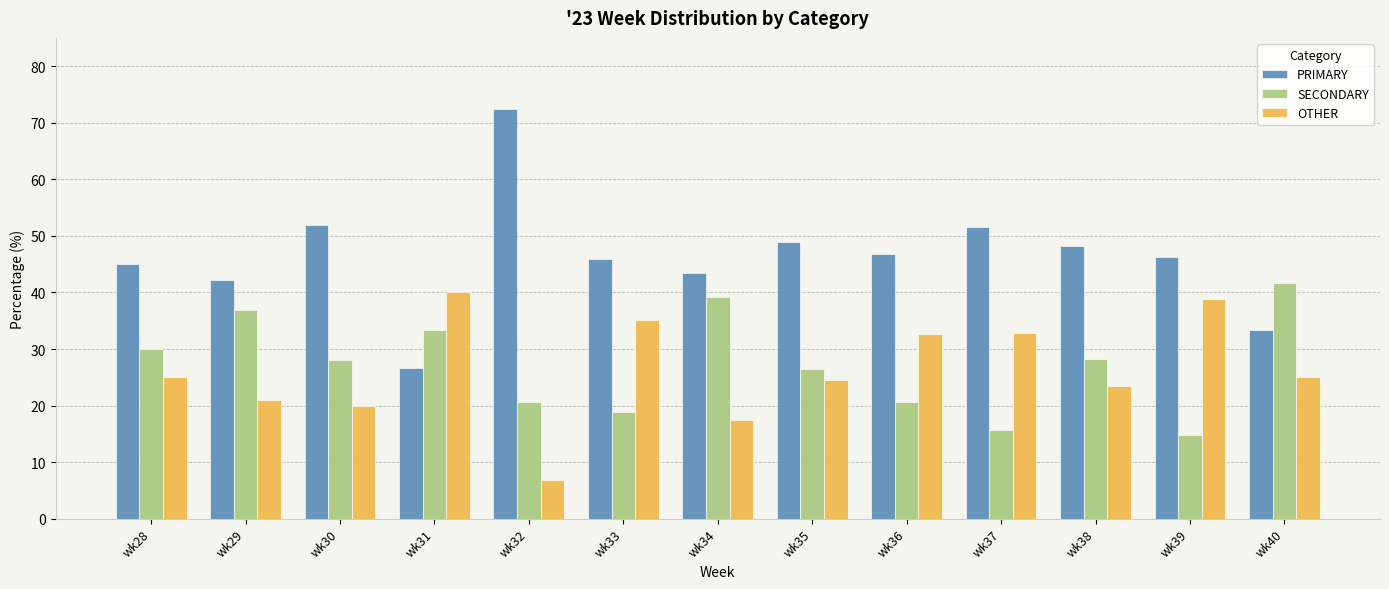

What is the difference between the maximum and minimum values in the SECONDARY series?

26.9